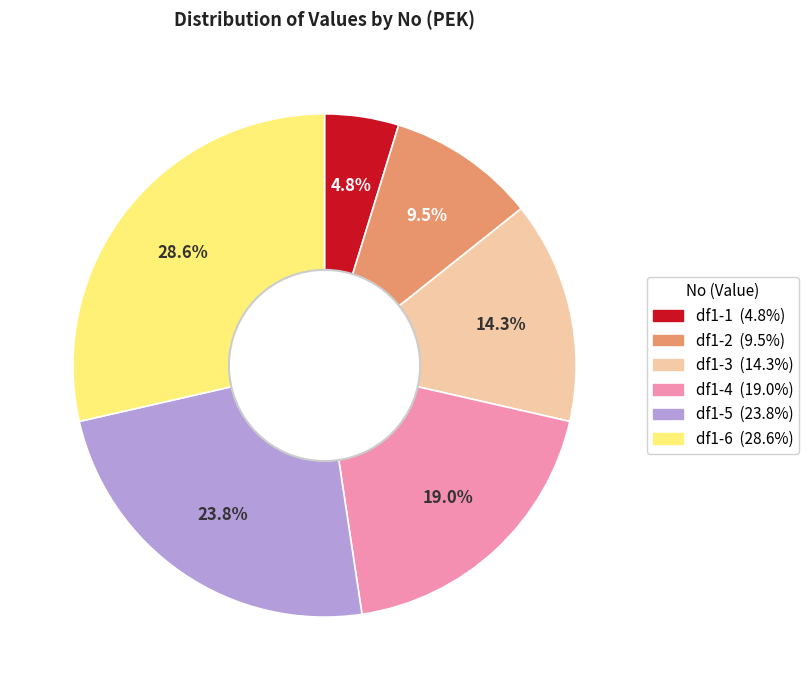

How much of the chart is everything except df1-3?

85.7%